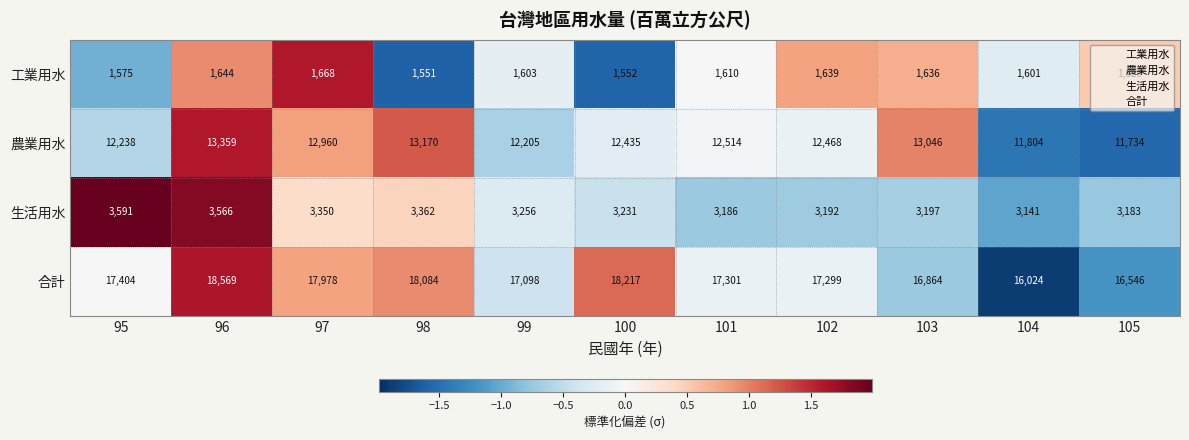

What is the total value across all series at 96?

37138